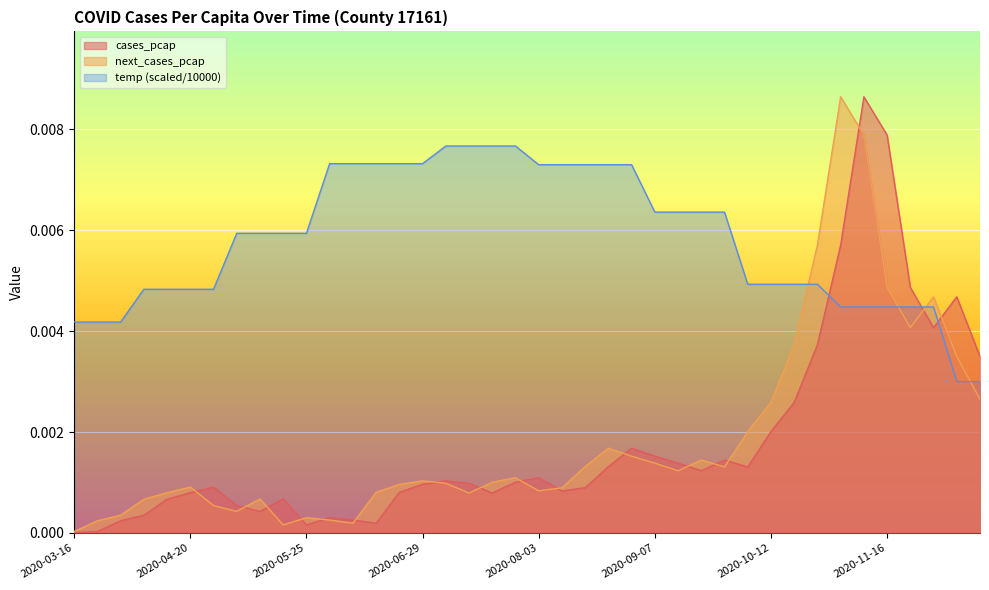

How many interior local peaks does the next_cases_pcap series have?

9